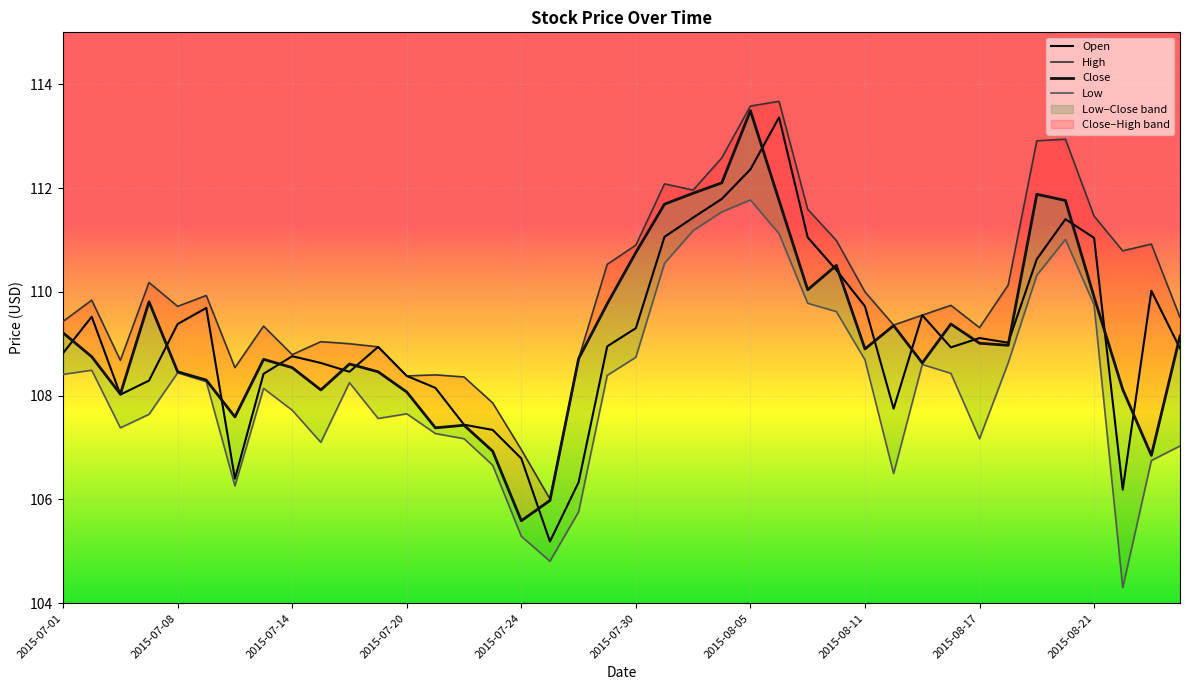

True or false: Close and Low intersect in this chart.

False